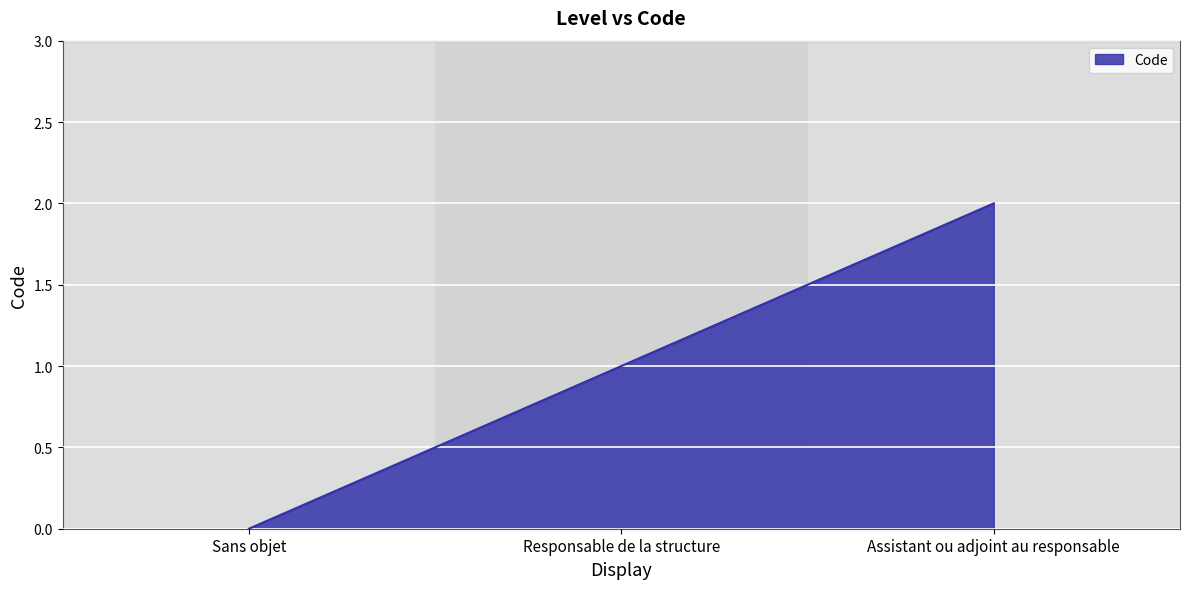

Count the number of data series in this chart.

1